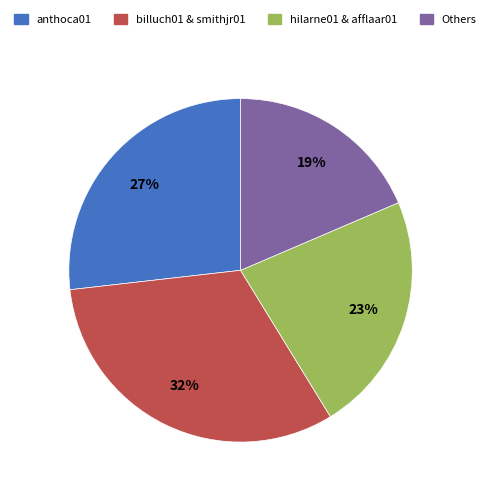

Rank the categories by value from highest to lowest.

billuch01 & smithjr01, anthoca01, hilarne01 & afflaar01, Others